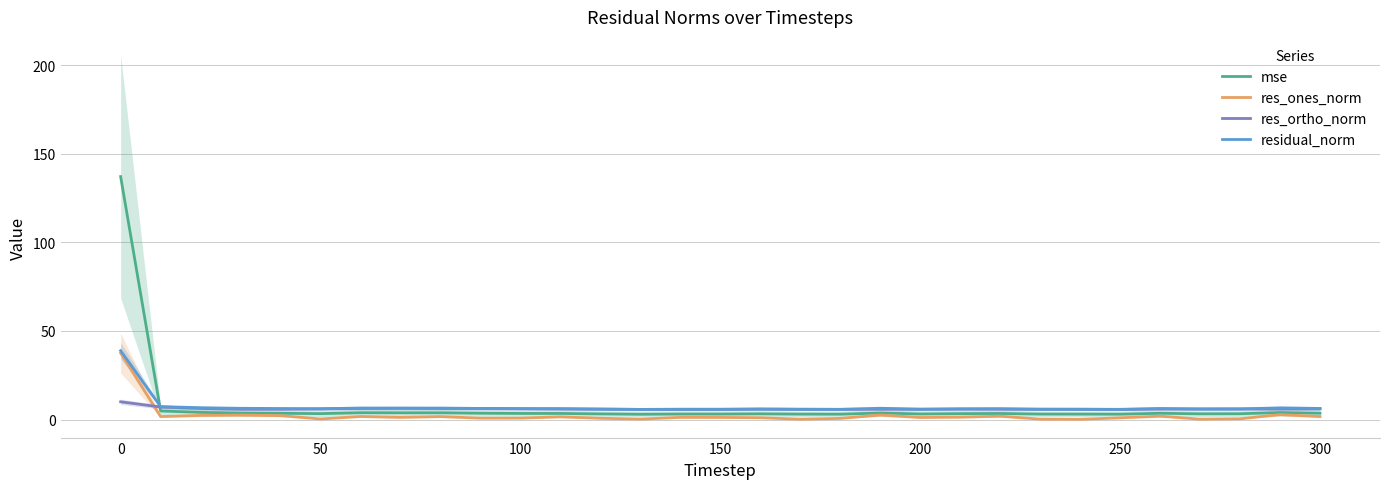

What is the difference between the maximum and minimum values in the residual_norm series?

33.1